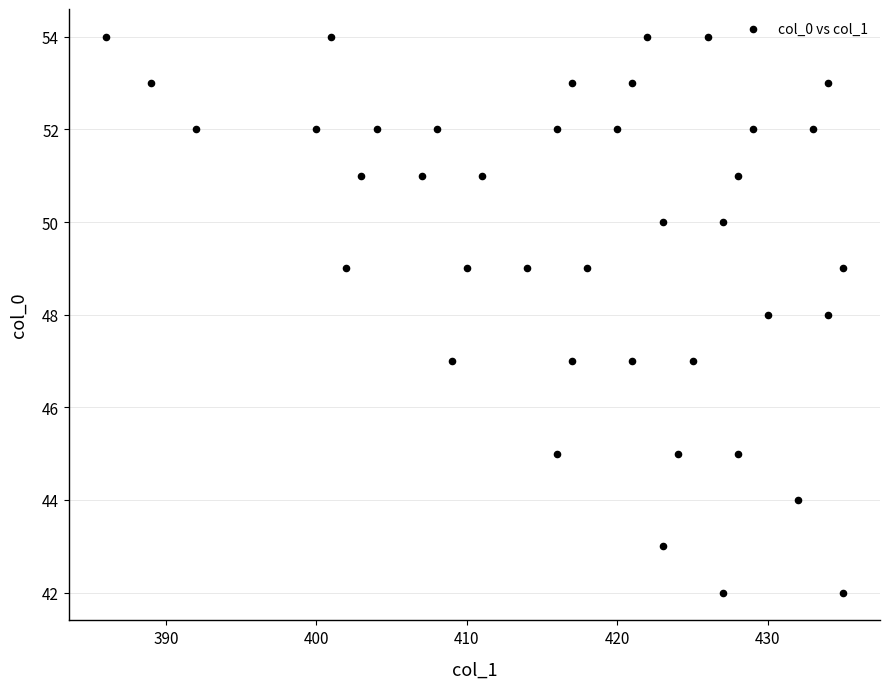

What is the range of X values (max minus min)?

49